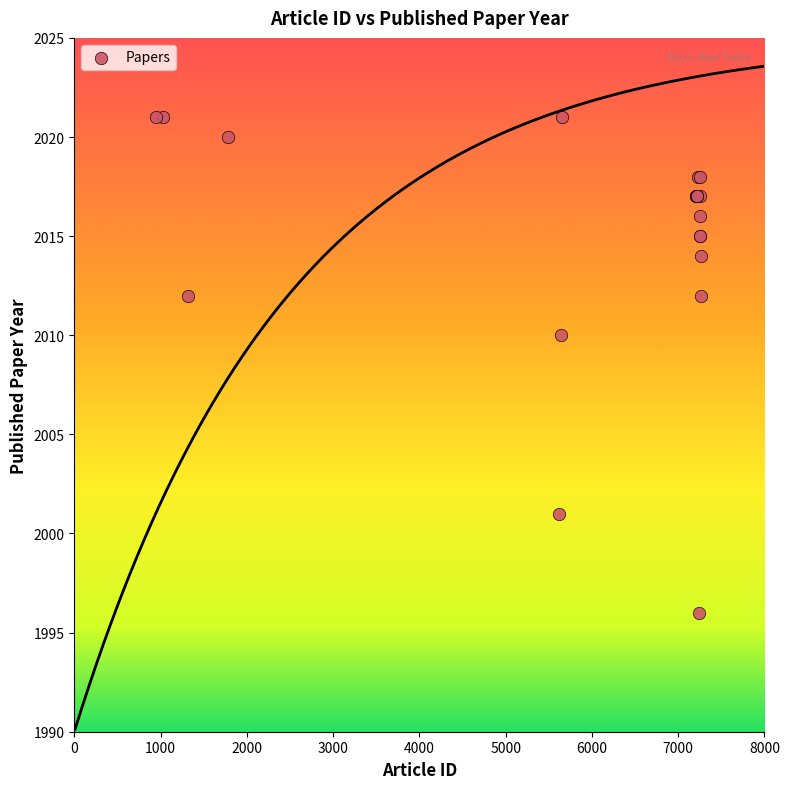

What Y value in the scatter plot is closest to 2008?

2010